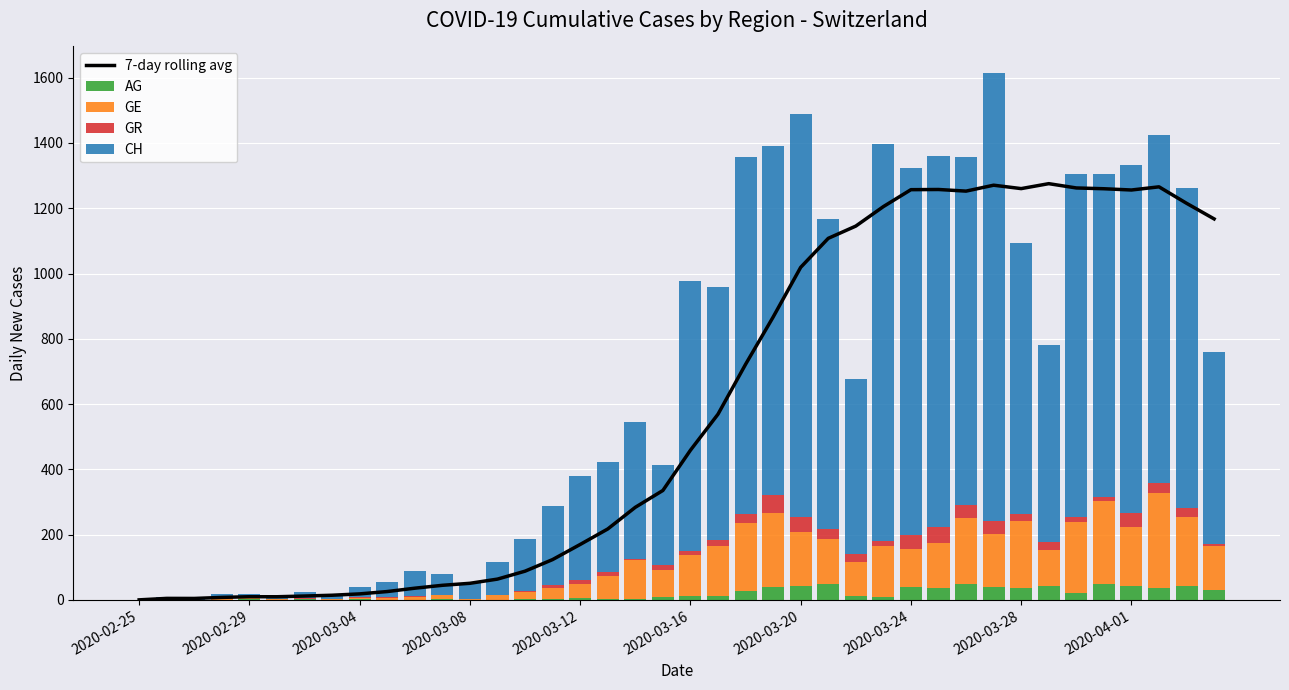

What is the difference between the highest and lowest values at 35?

1247.7